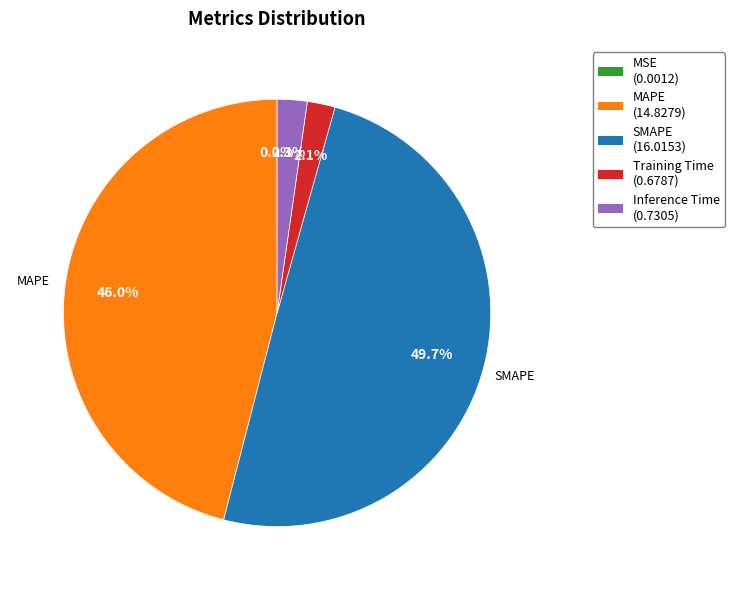

What portion of the pie excludes SMAPE?

50.3%